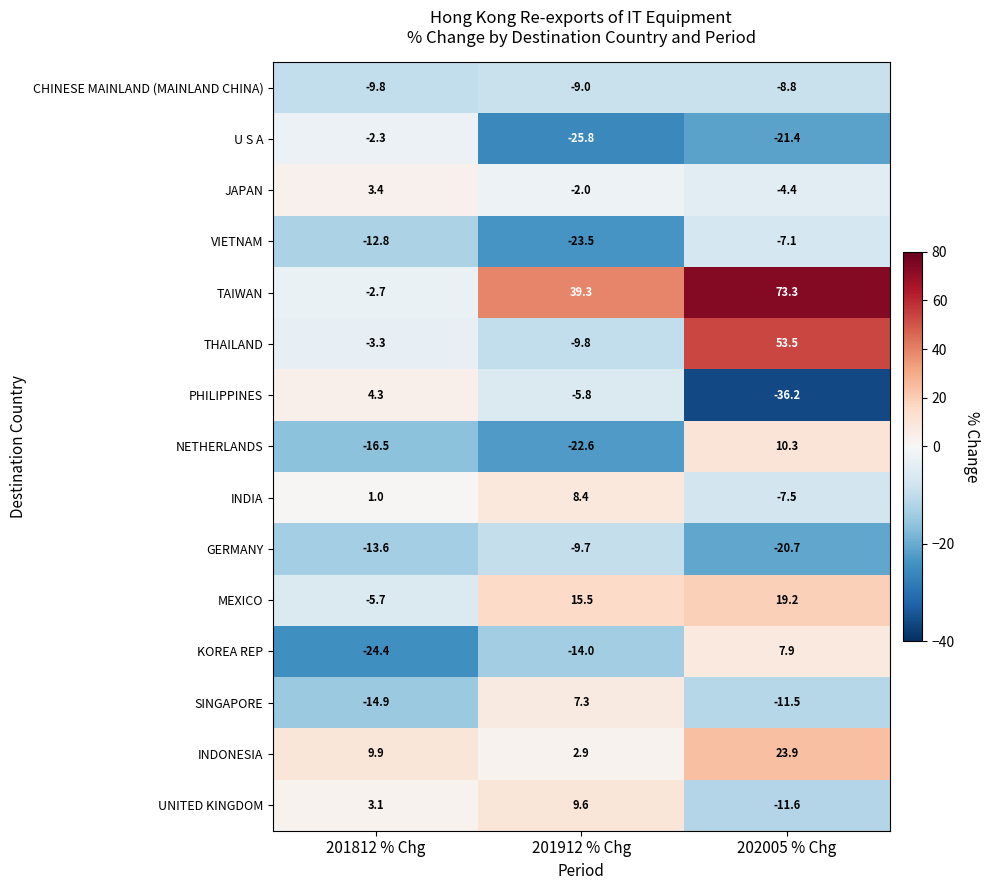

Count the number of categories in the chart.

3